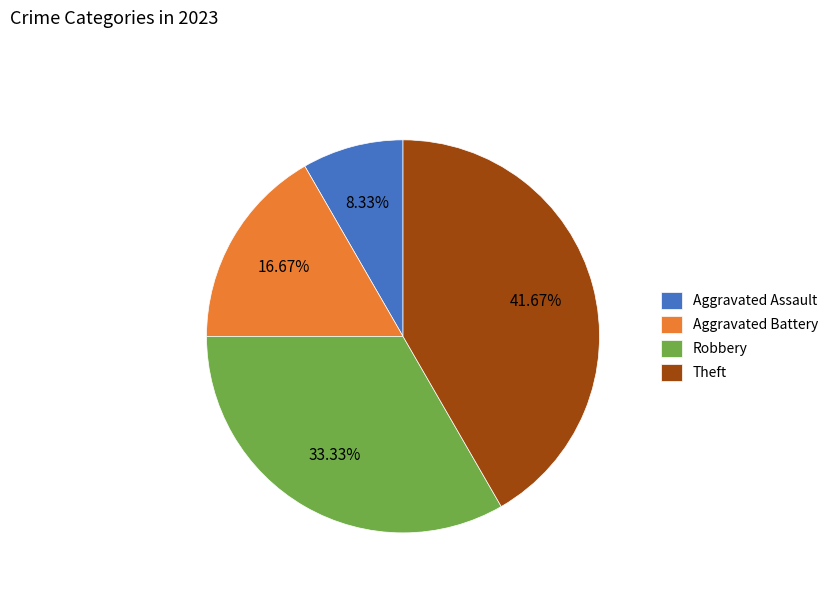

To the nearest percent, what percentage of the pie is Theft?

42%